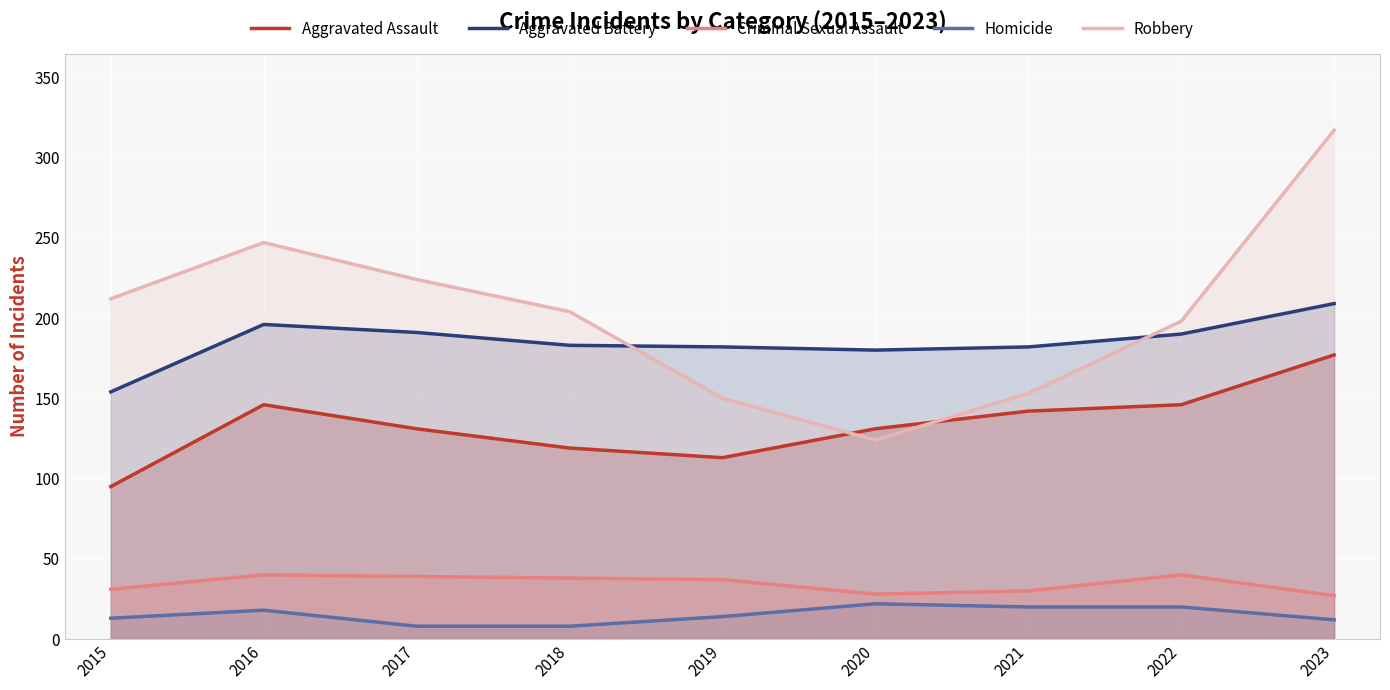

Reading left to right, list all the values displayed in this chart.

Aggravated Assault: 95	146	131	119	113	131	142	146	177
Aggravated Battery: 154	196	191	183	182	180	182	190	209
Criminal Sexual Assault: 31	40	39	38	37	28	30	40	27
Homicide: 13	18	8	8	14	22	20	20	12
Robbery: 212	247	224	204	150	124	153	198	317